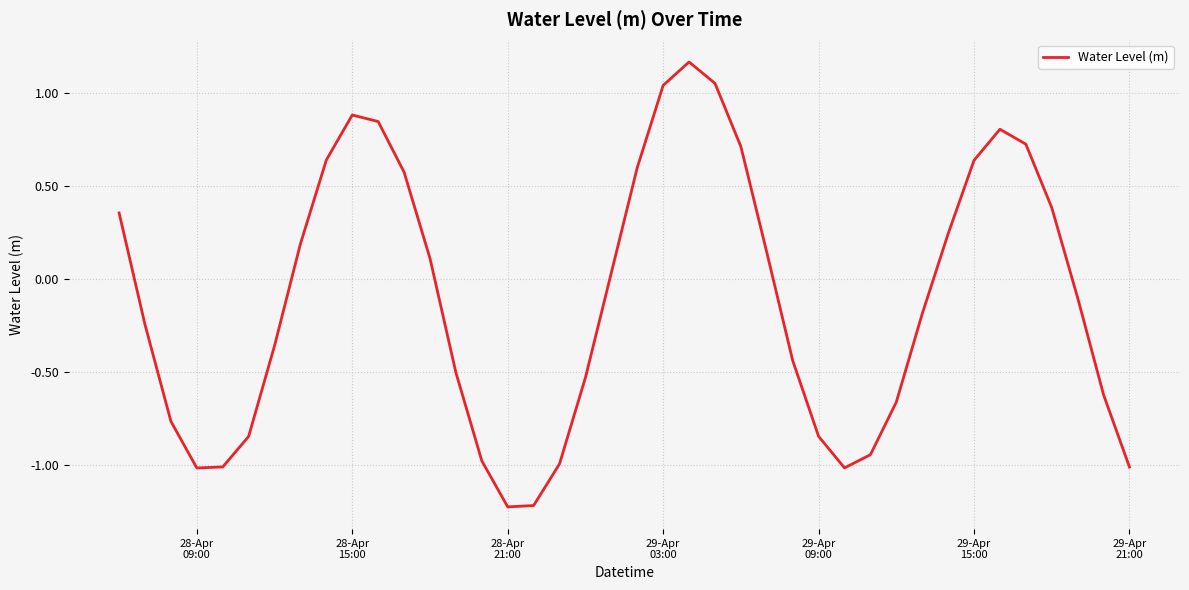

What is the minimum value shown in the chart?

-1.2